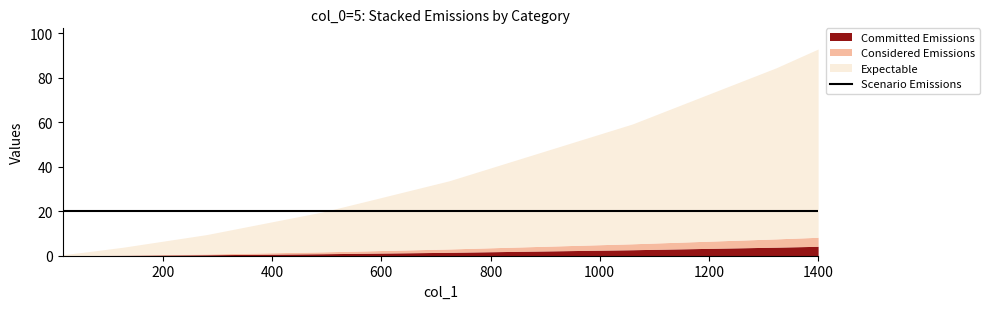

Which series has the largest total across all categories?

Expectable